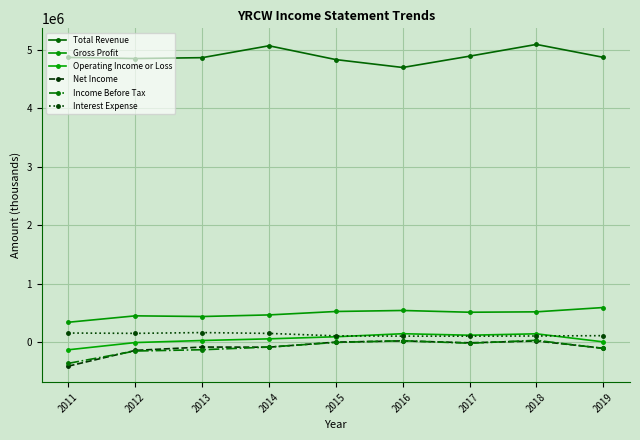

Count the number of data series in this chart.

6